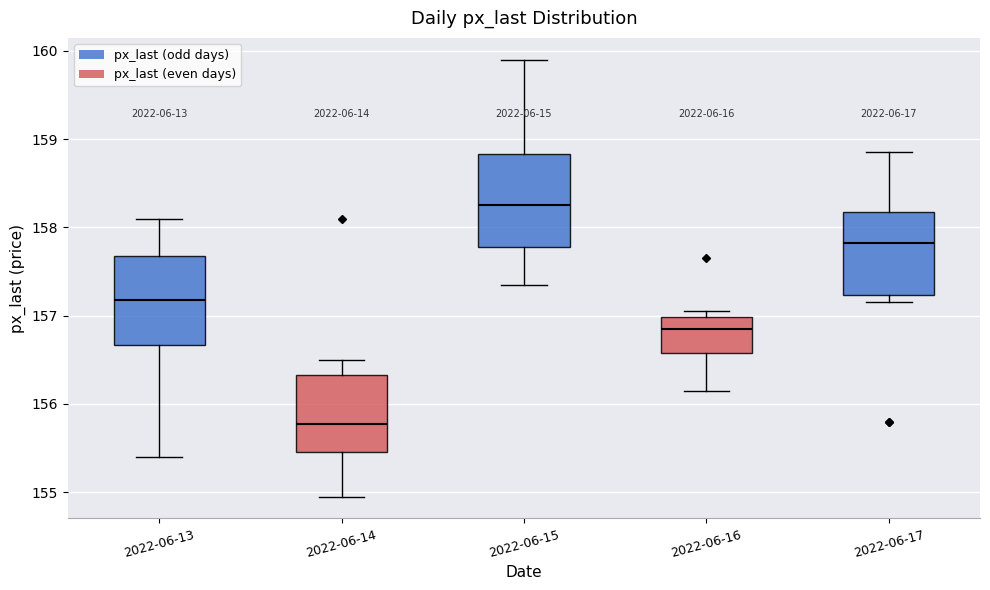

Reading left to right, read every box against the y-axis: the position of its median line, the range the box covers, and the ends of its whiskers. The values are not printed on the chart, so give them approximately, as read against the axis.

2022-06-13: median 157.2, box 156.7 to 157.7, whiskers 155.4 to 158.1
2022-06-14: median 155.8, box 155.5 to 156.3, whiskers 155.0 to 156.5
2022-06-15: median 158.3, box 157.8 to 158.8, whiskers 157.4 to 159.9
2022-06-16: median 156.9, box 156.6 to 157.0, whiskers 156.2 to 157.1
2022-06-17: median 157.8, box 157.2 to 158.2, whiskers 157.2 (just below the box's lower edge) to 158.9